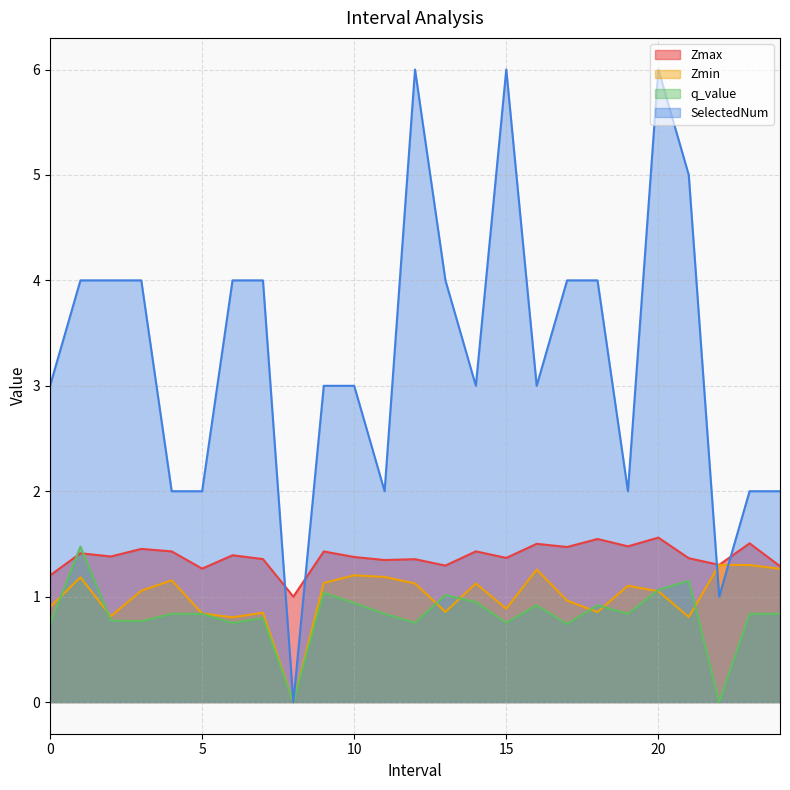

Read the q_value value at 5.

0.8